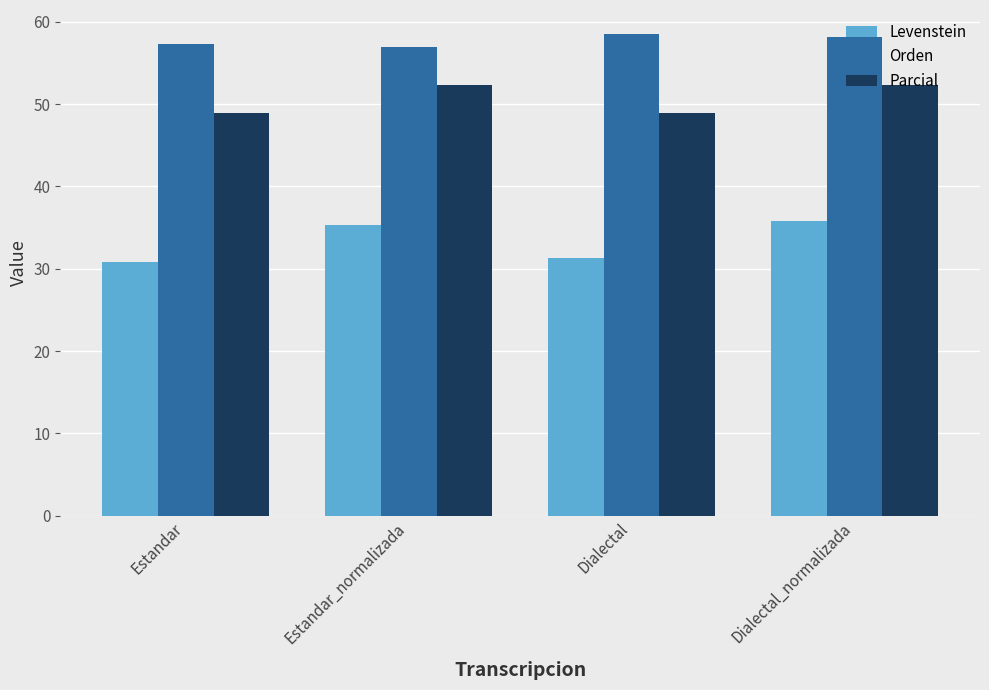

List the series in order of their overall mean, highest first.

Orden, Parcial, Levenstein